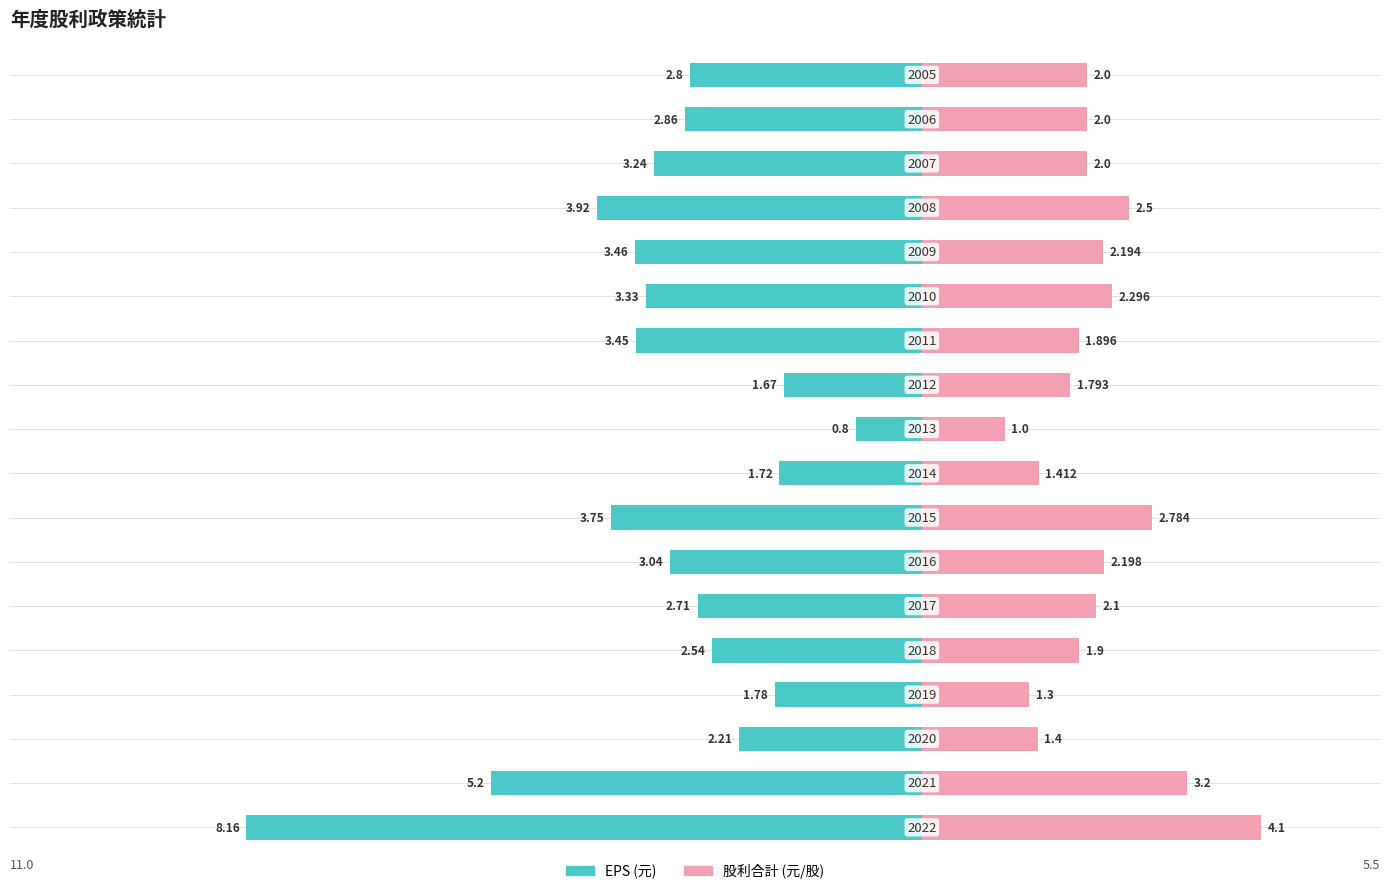

At how many categories does at least one series exceed -2?

18